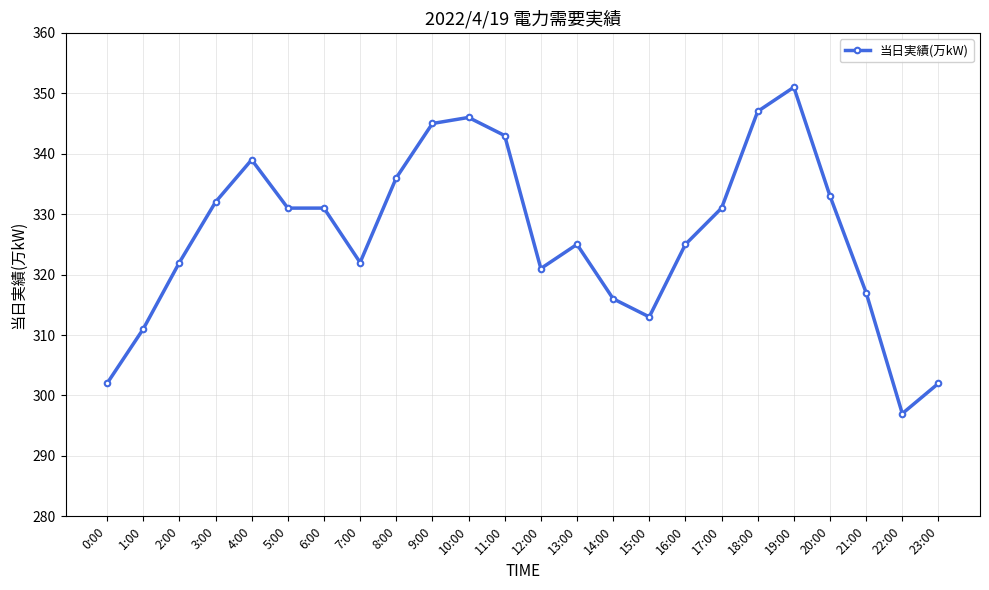

Which has a higher value, 15:00 or 12:00?

12:00